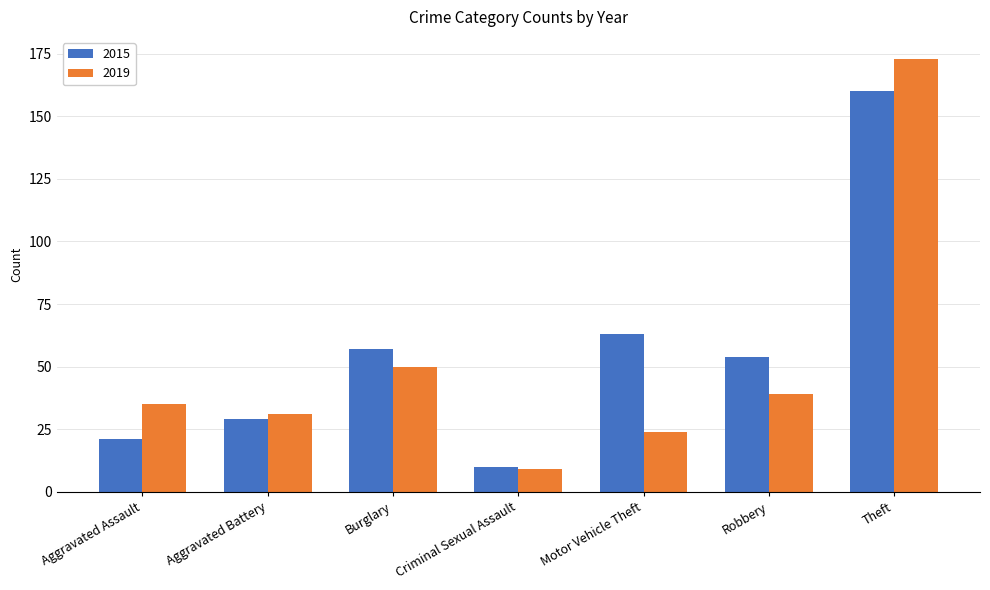

Which series has the largest range (max minus min)?

2019